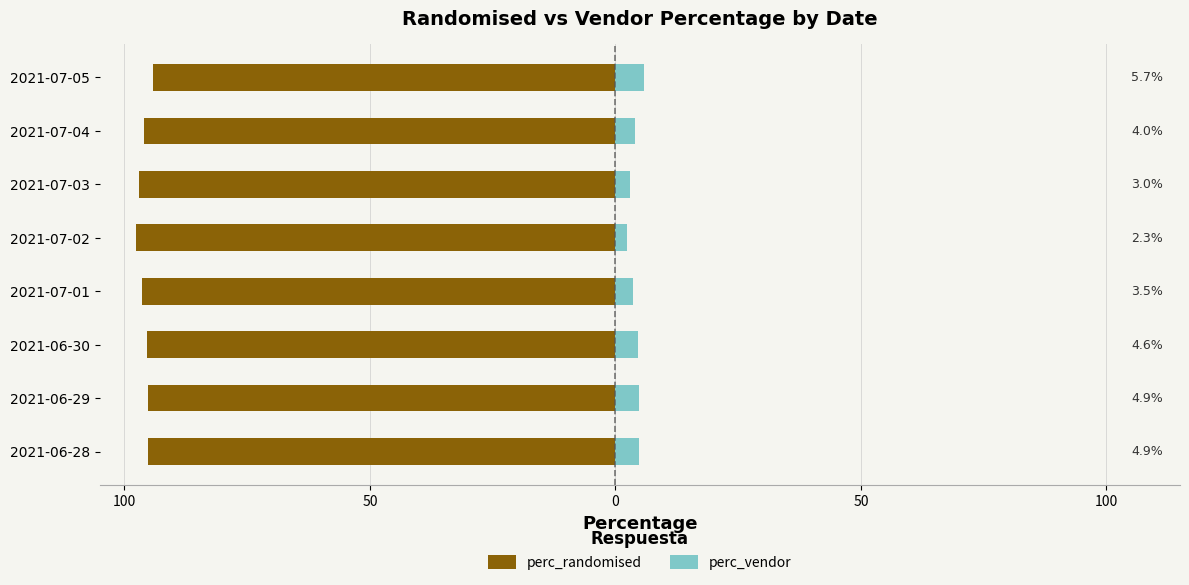

Is it true that perc_randomised equals -94.3 at 2021-07-05?

True